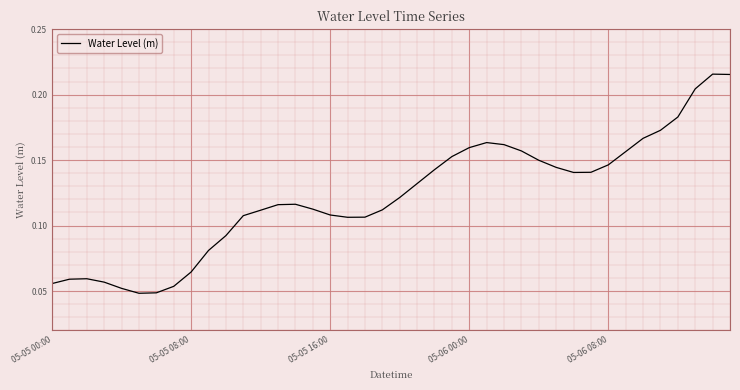

Is this an area chart (filled region under the line)?

No